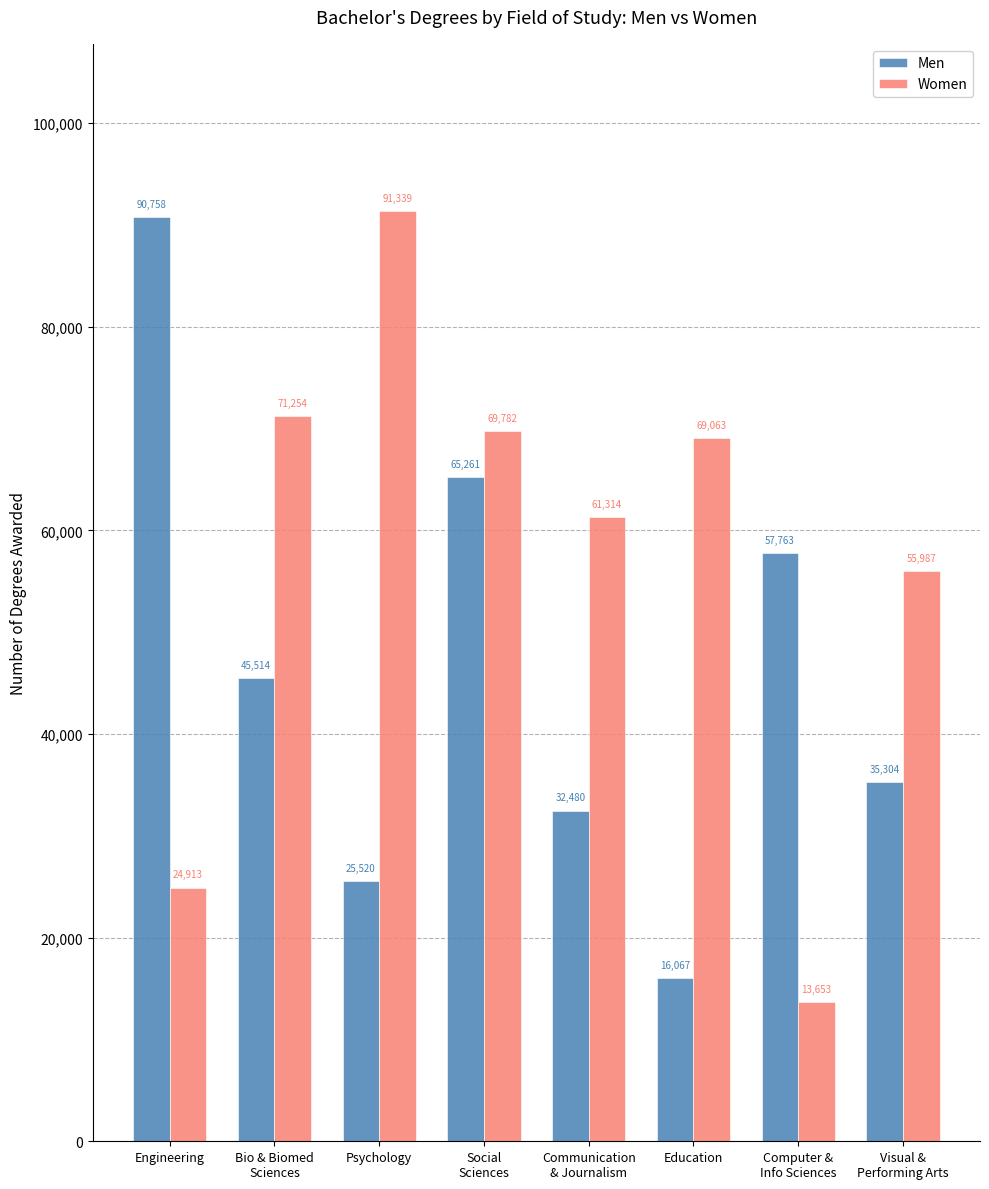

What is the total value across all series at Education?

85130